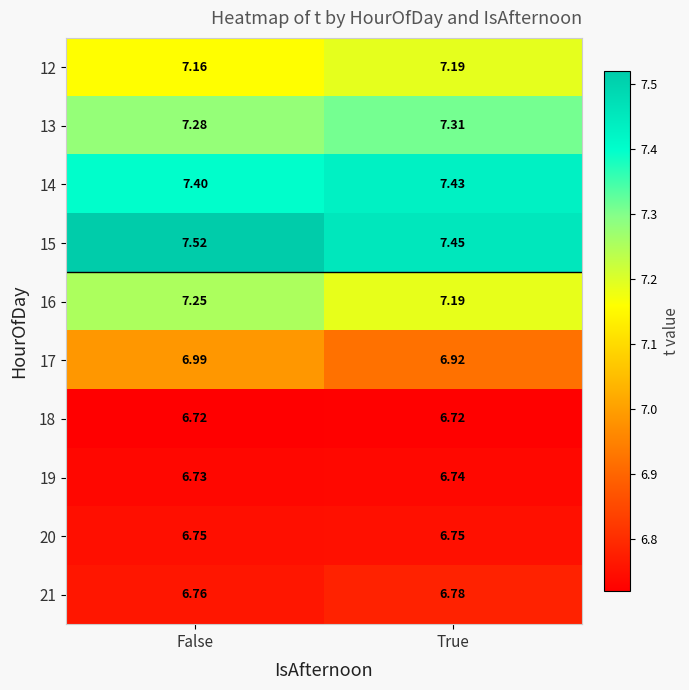

At which category is the sum across all series the highest?

False